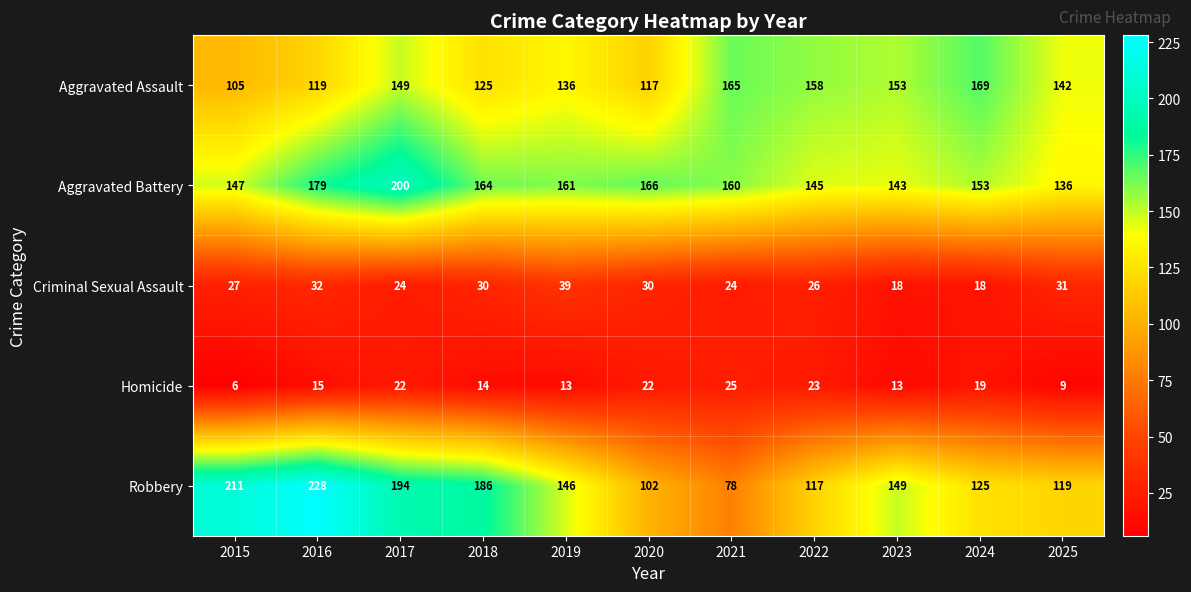

At which category is the sum across all series the highest?

2017